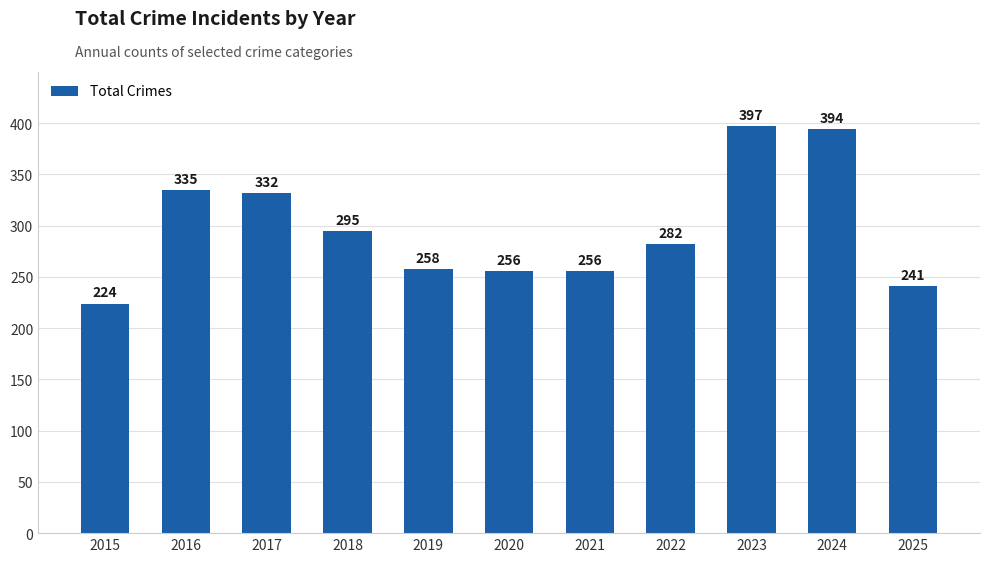

Where does the data first go above 282?

2016